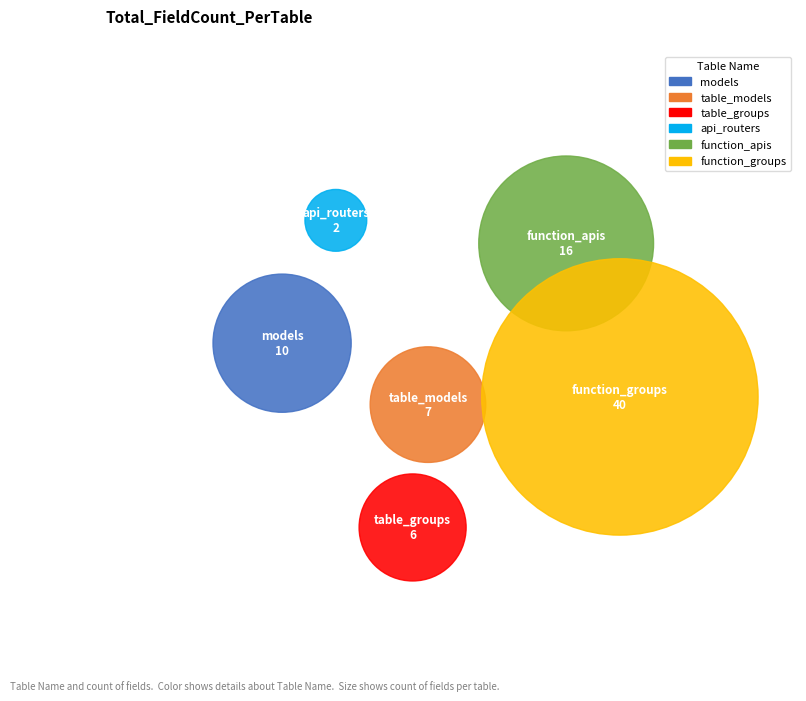

To the nearest percent, what is the combined percentage of models and api_routers?

15%